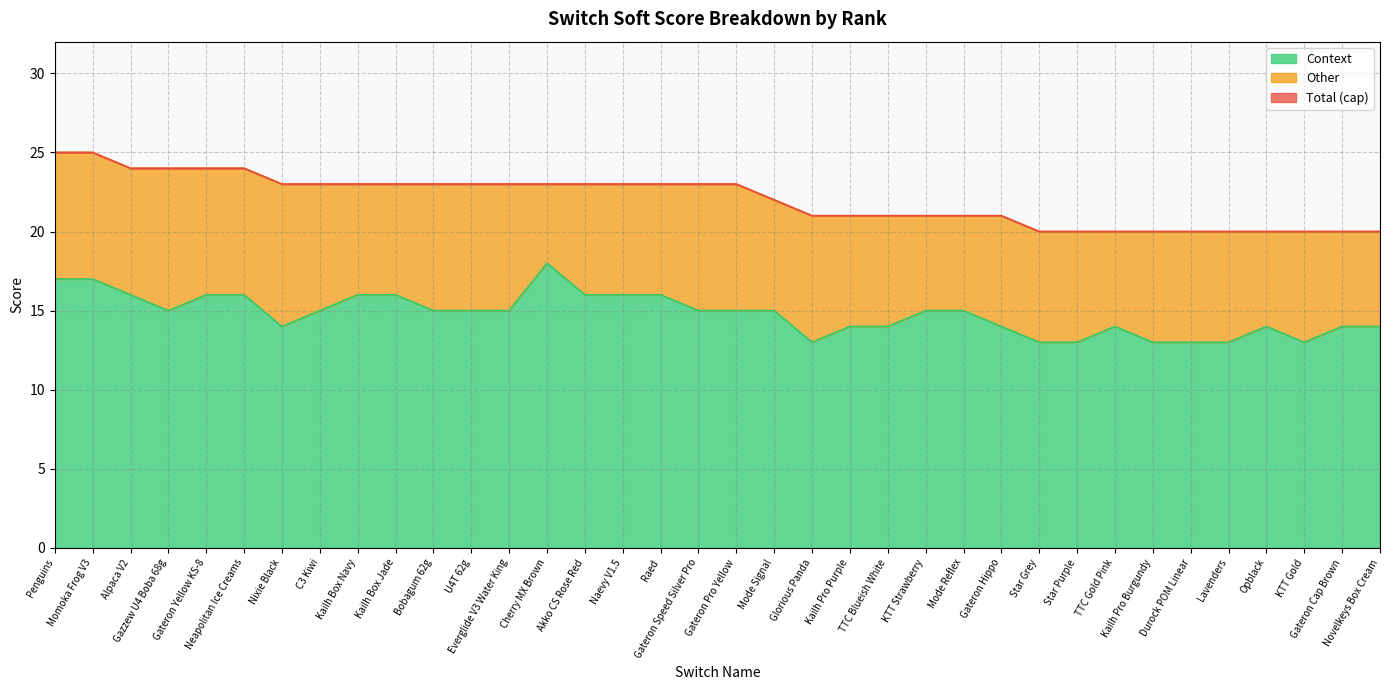

What is the label of the 2nd point from the right?

Gateron Cap Brown